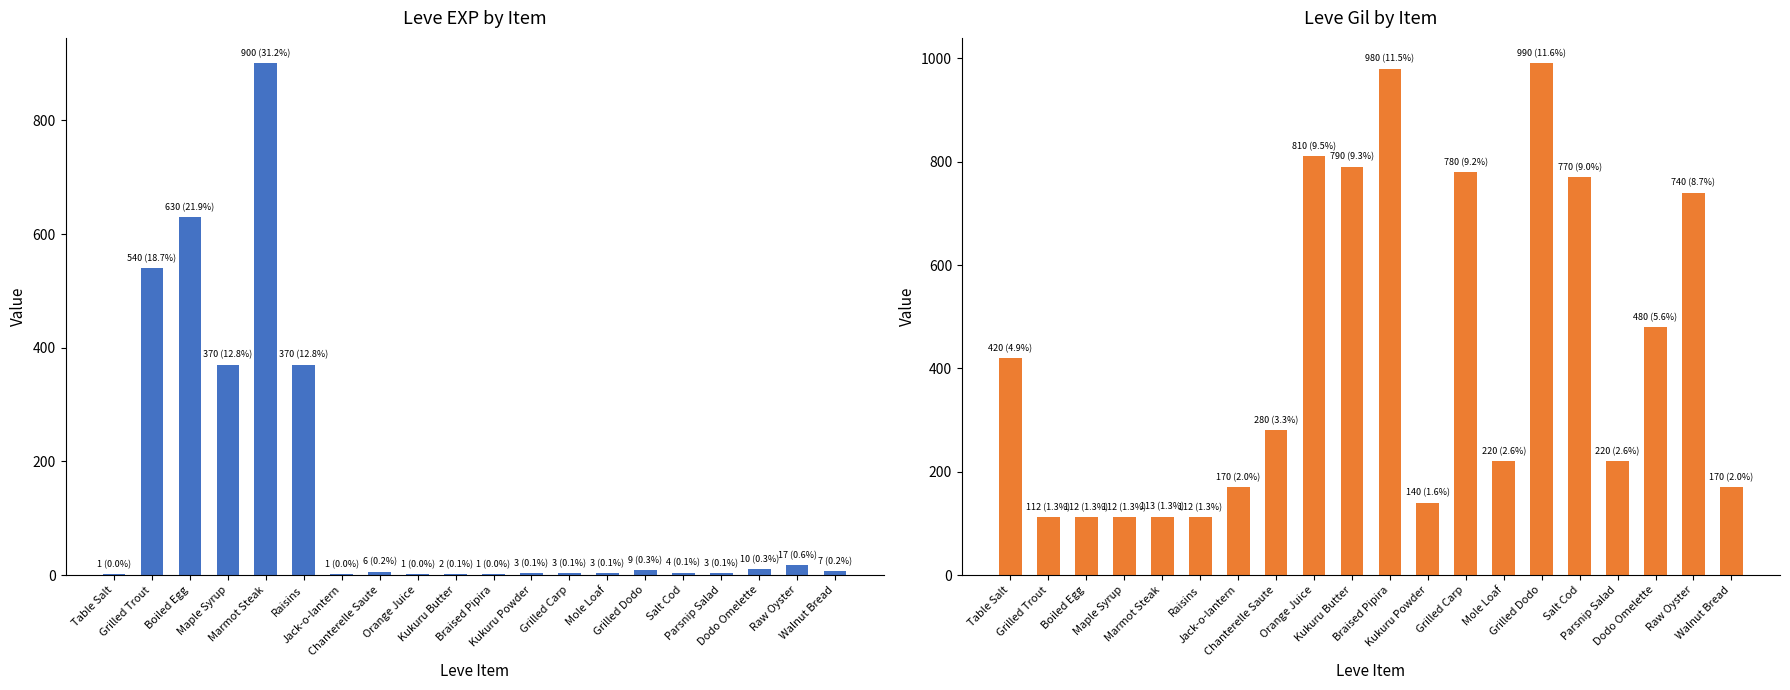

How many data points in Leve Gil are less than 280?

10